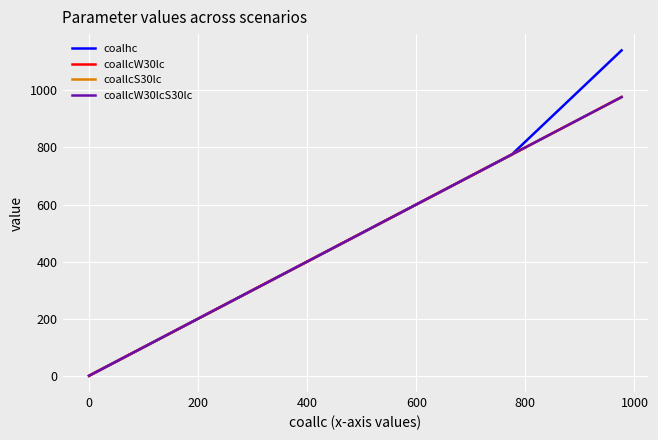

Is this an area chart (filled region under the line)?

No